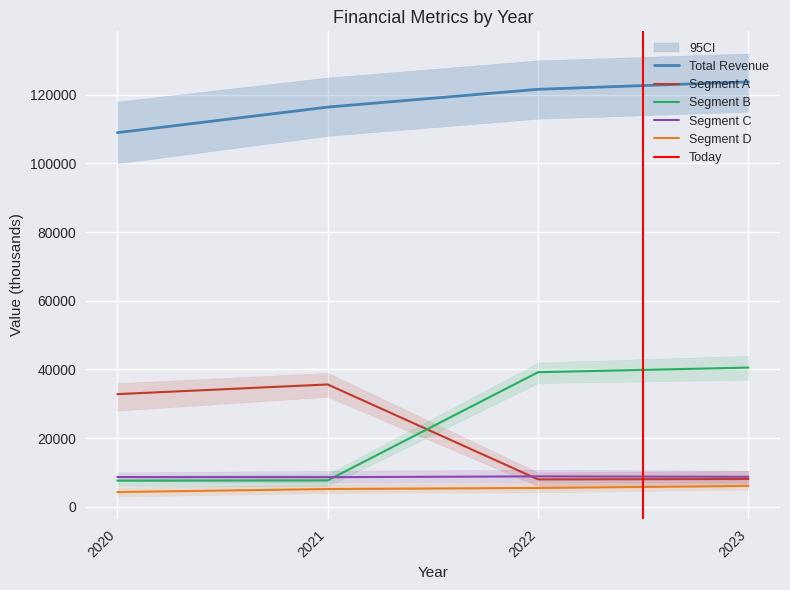

What is the maximum value shown in the chart?

123731